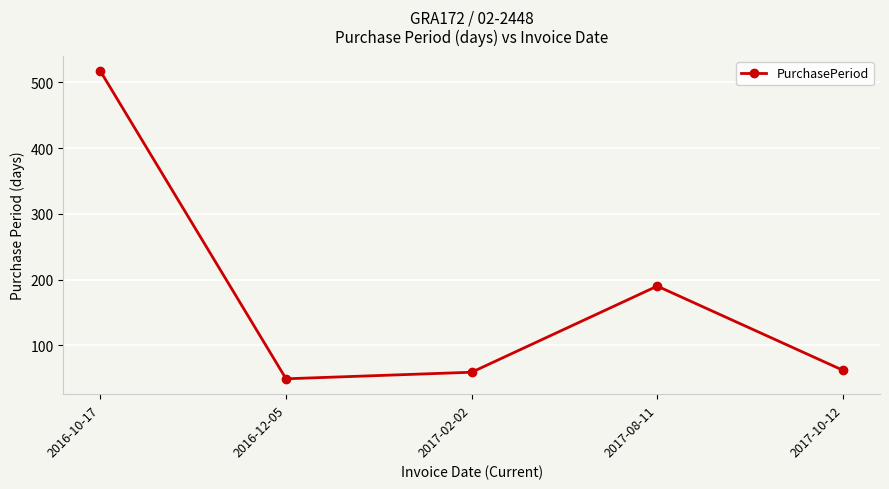

How many interior local valleys (lower than both neighbors) does the data have?

1